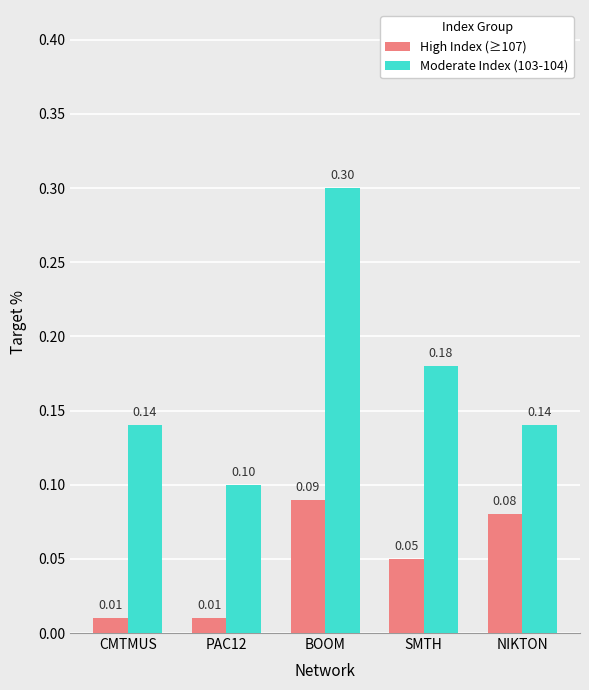

Which category has the highest value across all series?

BOOM